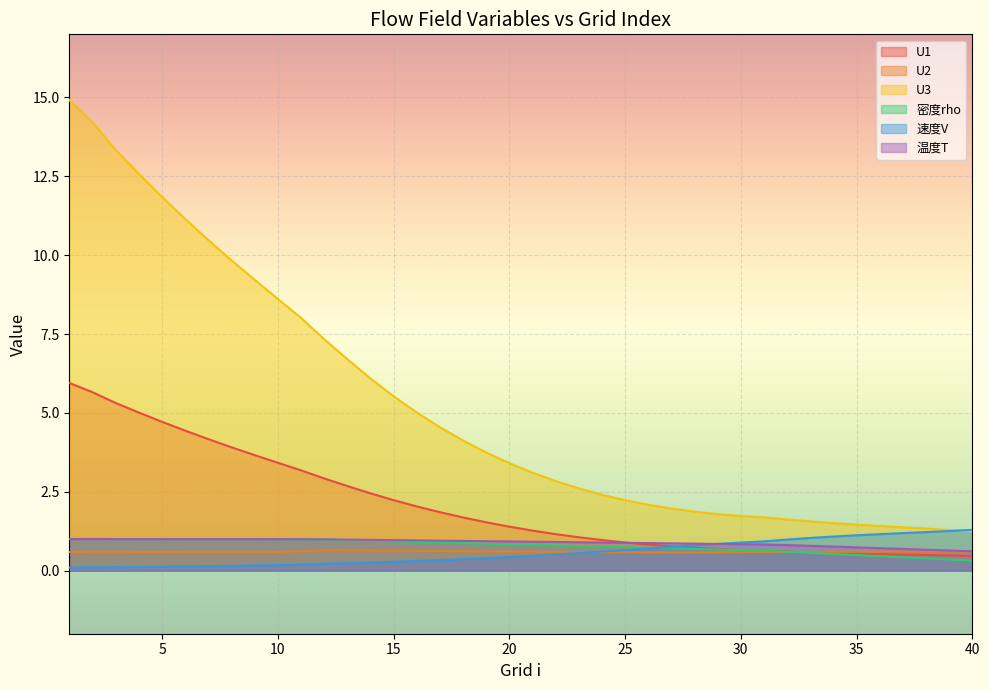

Does the chart display data point markers on the line(s)?

No